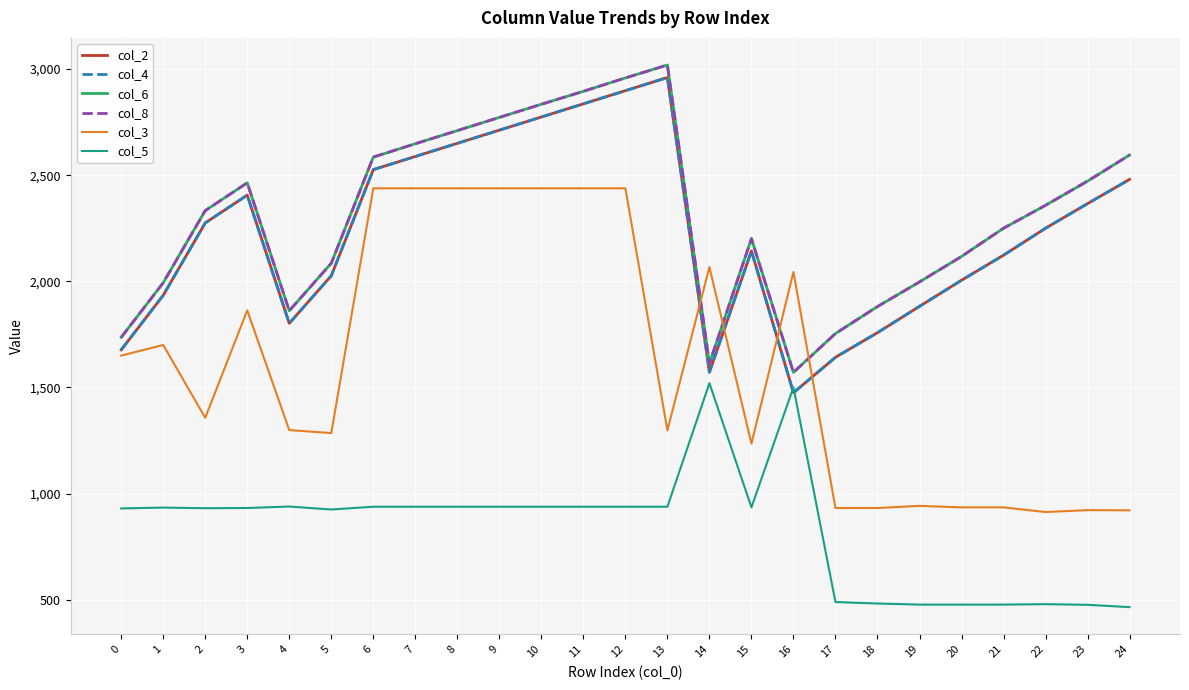

Is this an area chart (filled region under the line)?

No